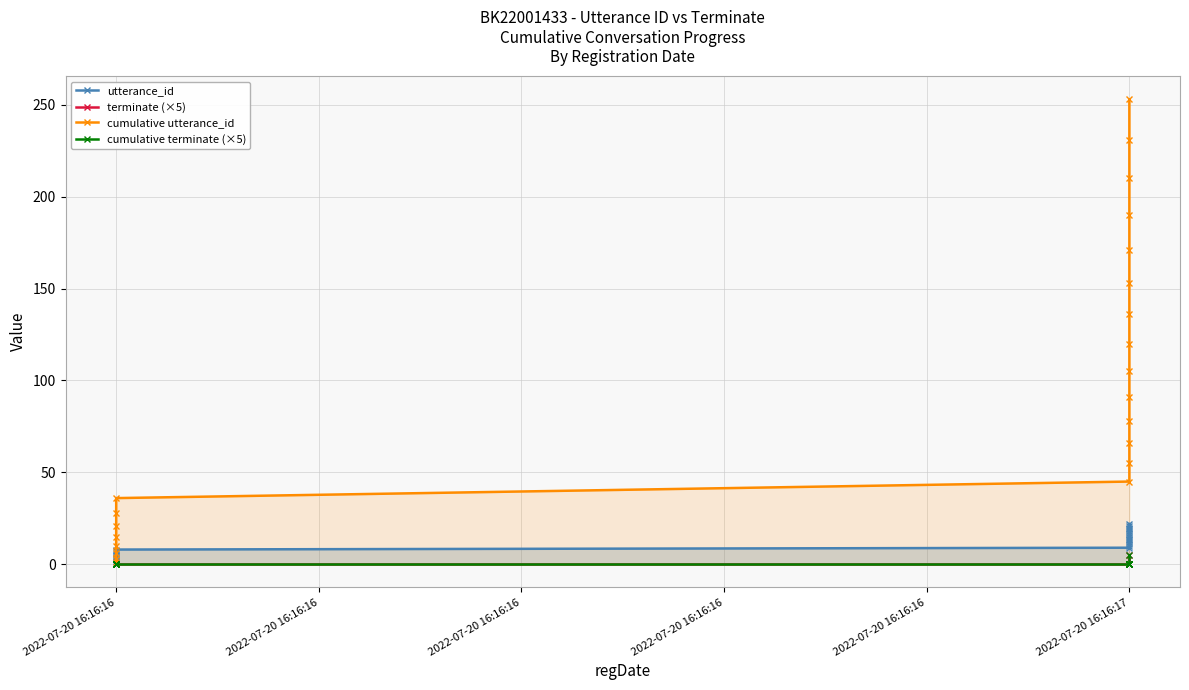

True or false: terminate (×5) and cumulative terminate (×5) cross at least once.

False